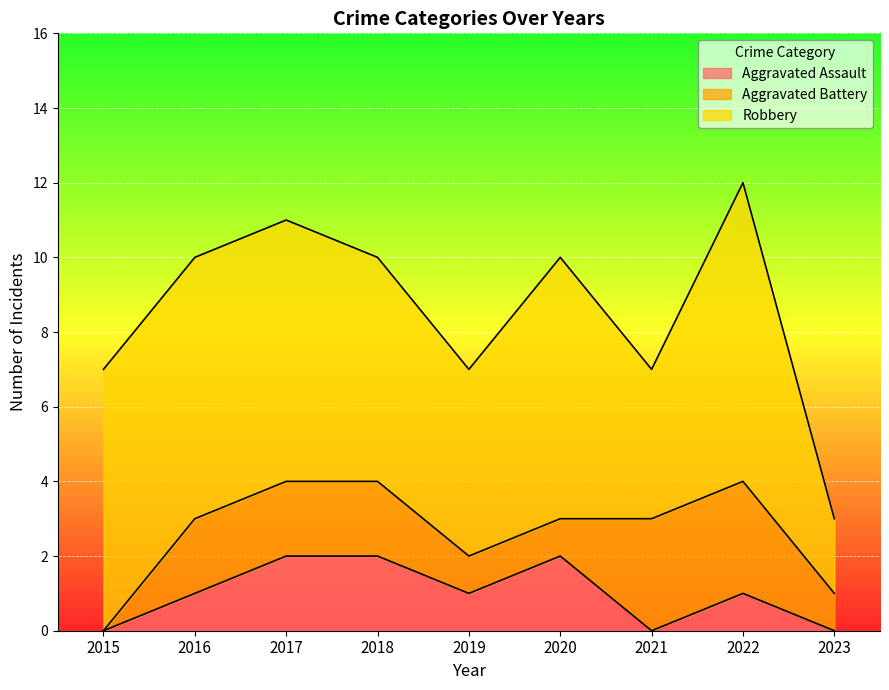

At which category does the chart reach its peak across all series?

2022